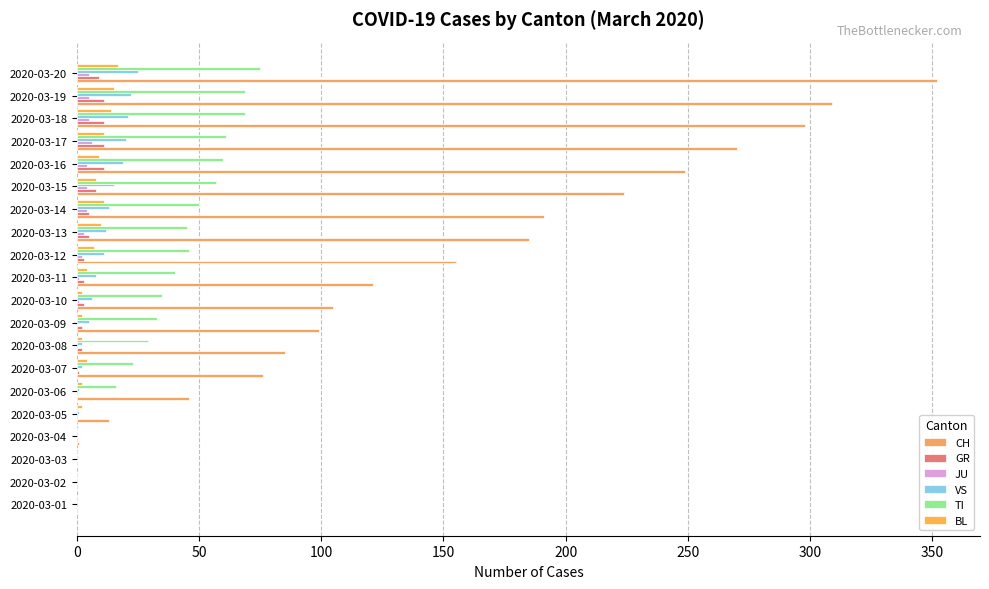

At how many categories does at least one series exceed 327?

1